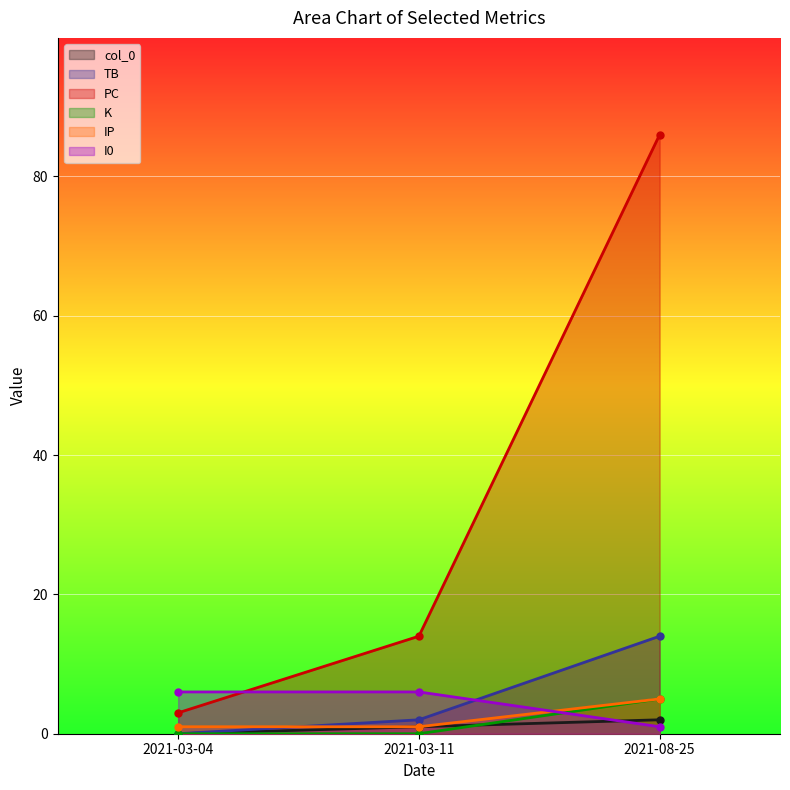

What position from the left is 2021-03-11?

2